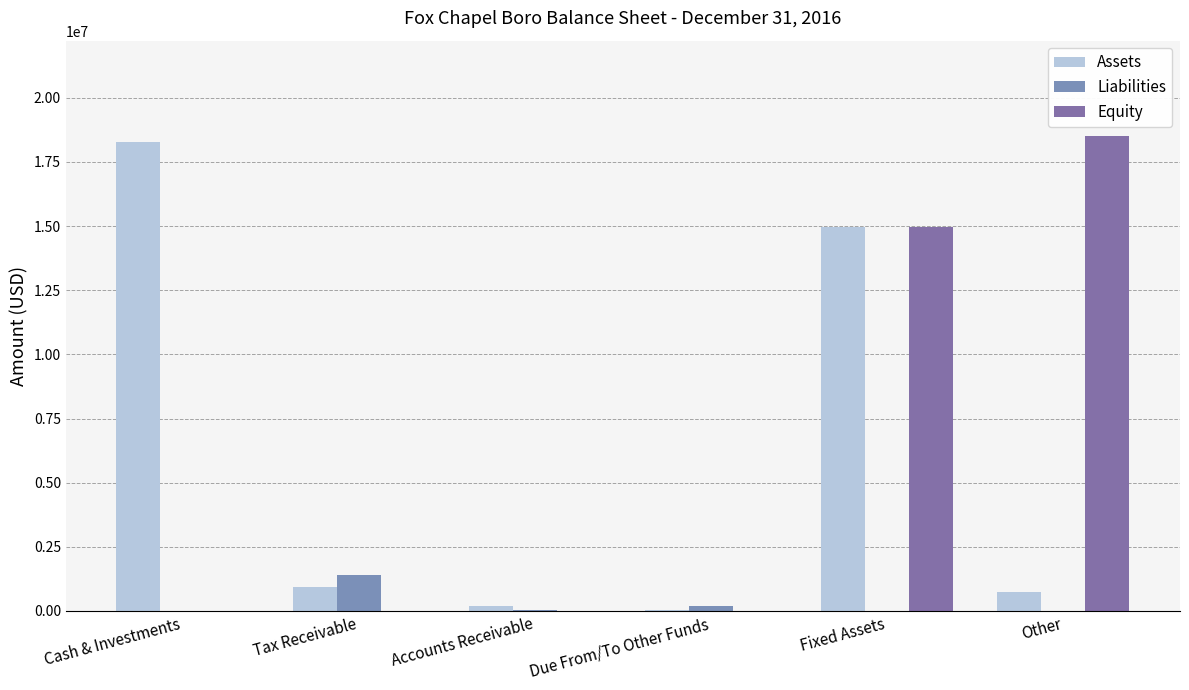

What is the maximum value shown in the chart?

18521390